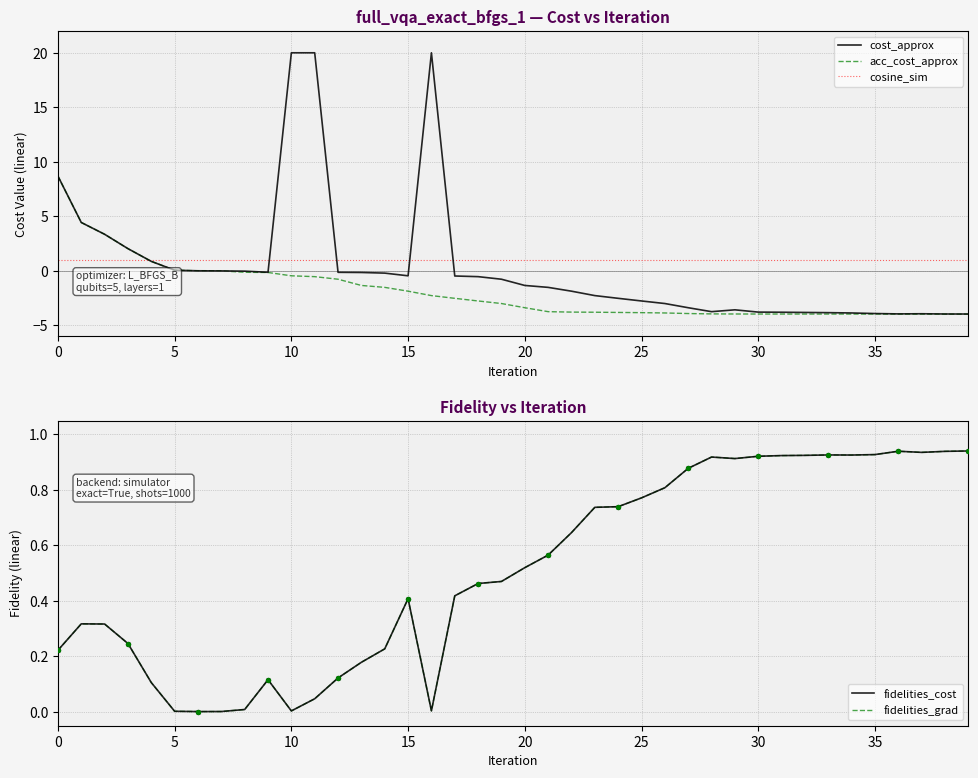

Which series has the largest total across all categories?

cosine_sim